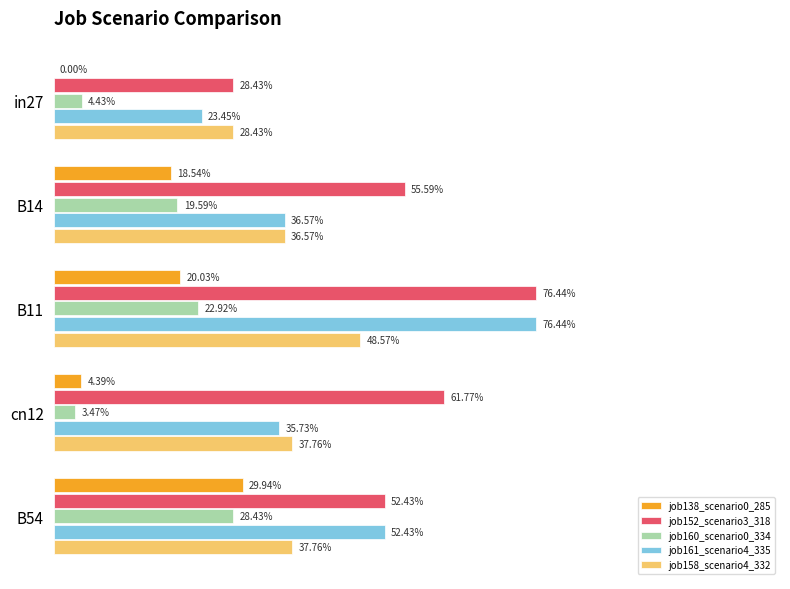

Are the bars grouped side by side (vs. stacked)?

Yes